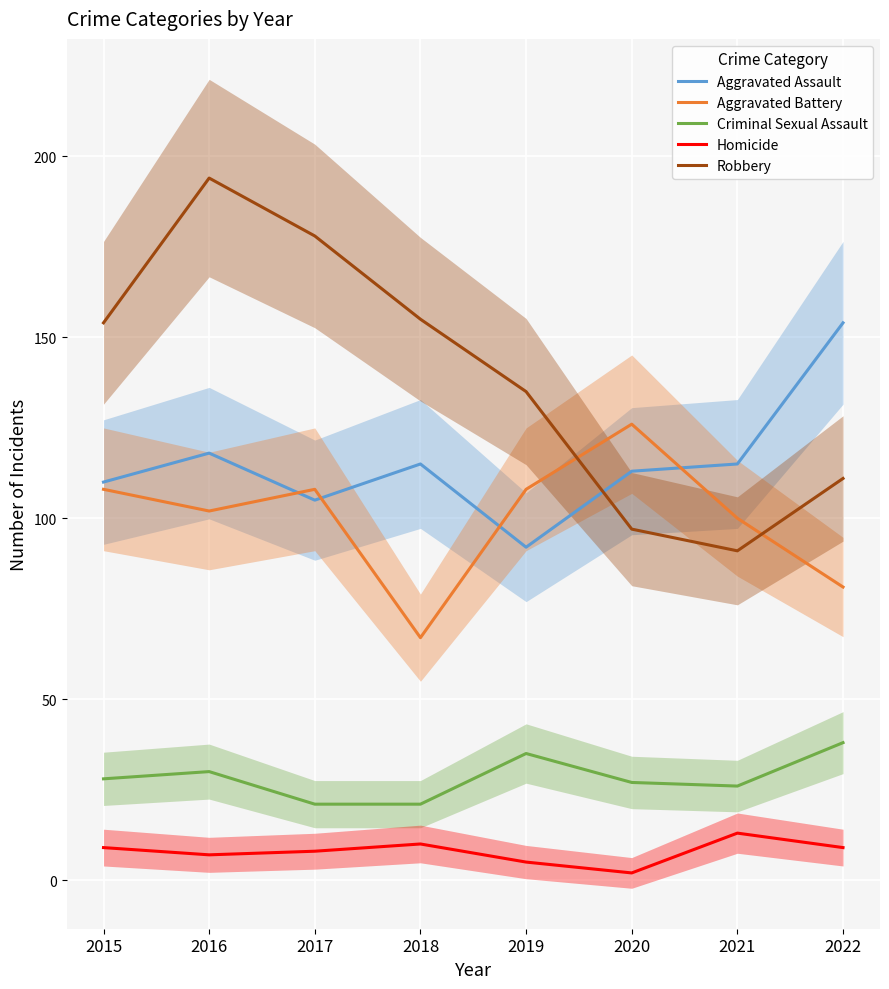

Reading left to right, extract all data points from this chart.

Aggravated Assault: 110	118	105	115	92	113	115	154
Aggravated Battery: 108	102	108	67	108	126	100	81
Criminal Sexual Assault: 28	30	21	21	35	27	26	38
Homicide: 9	7	8	10	5	2	13	9
Robbery: 154	194	178	155	135	97	91	111